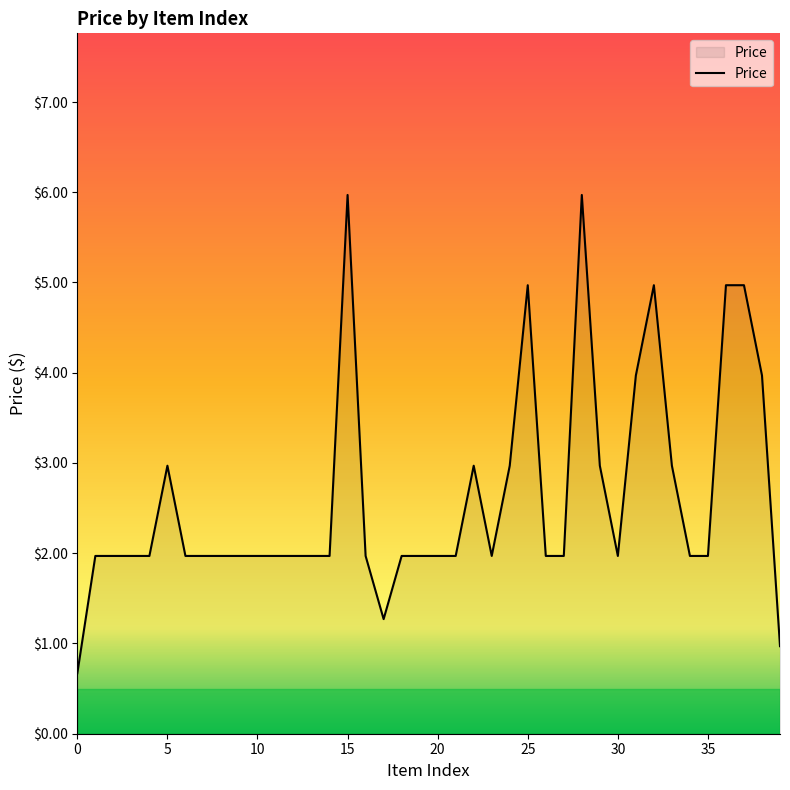

What is the difference between the maximum and minimum values?

5.3